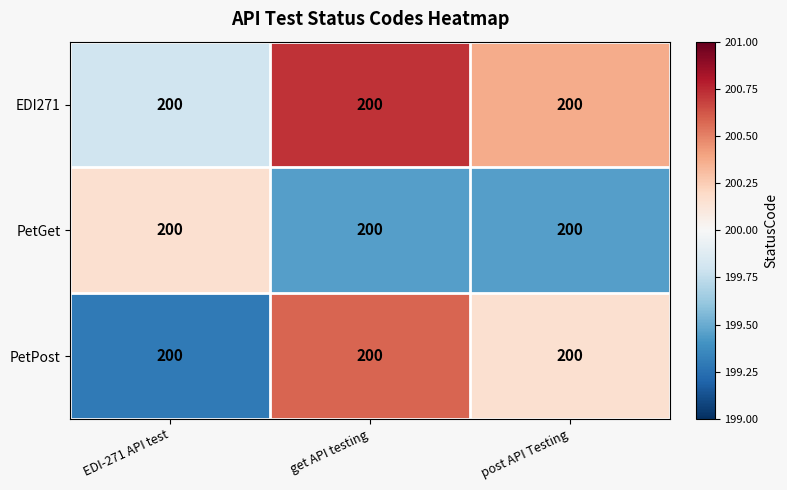

Reading right to left, list all the values displayed in this chart.

EDI271: post API Testing=200.0	get API testing=200.0	EDI-271 API test=200.0
PetGet: post API Testing=200.0	get API testing=200.0	EDI-271 API test=200.0
PetPost: post API Testing=200.0	get API testing=200.0	EDI-271 API test=200.0